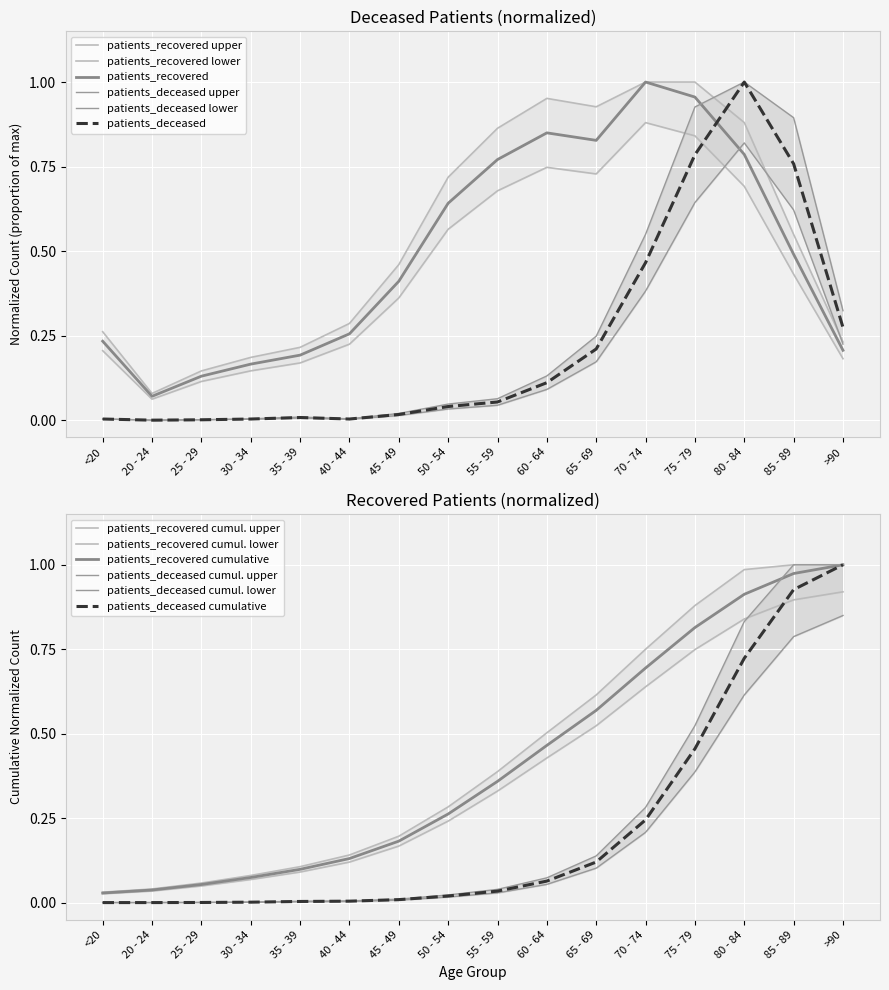

At which category does the chart reach its minimum across all series?

20 - 24